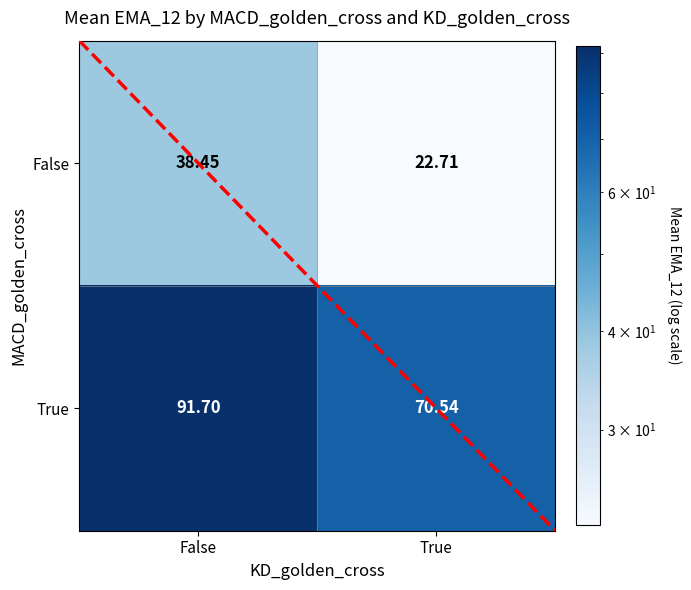

At which category is the sum across all series the highest?

False